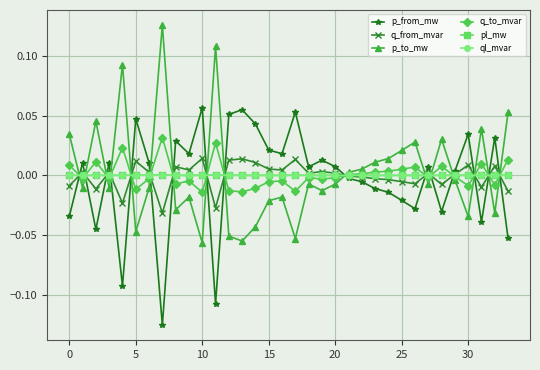

True or false: ql_mvar has more than 1 interior local peaks.

True